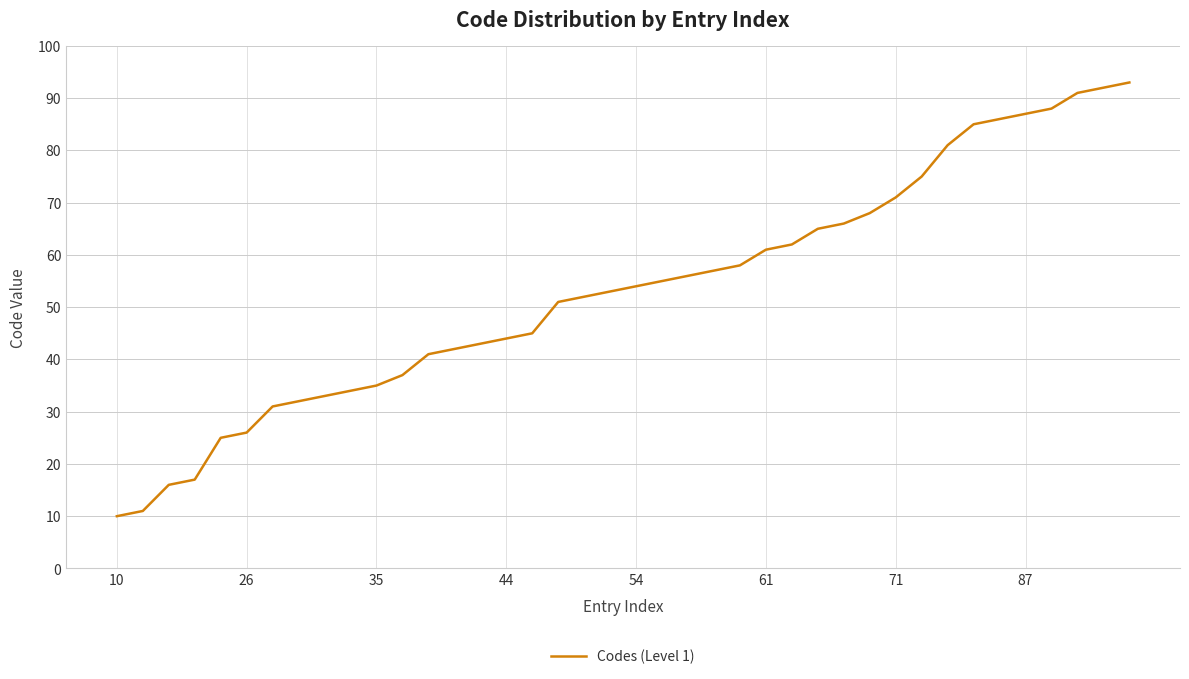

What is the difference between the maximum and minimum values?

83